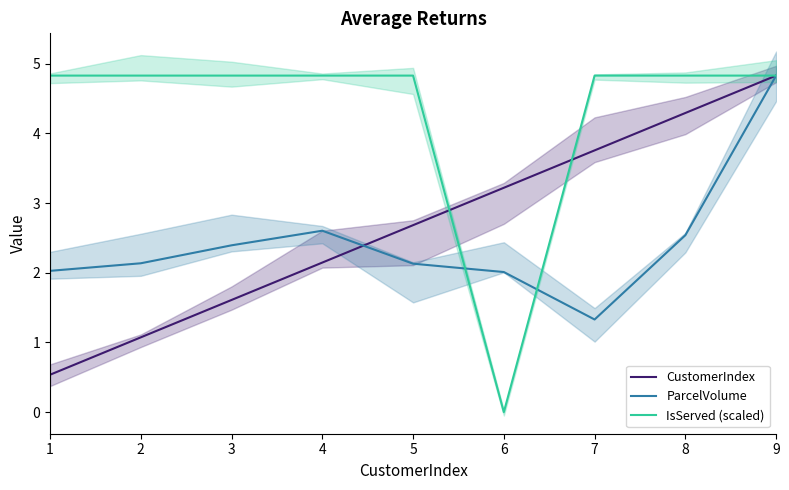

Which series changed the most between 3 and 6?

IsServed (scaled)